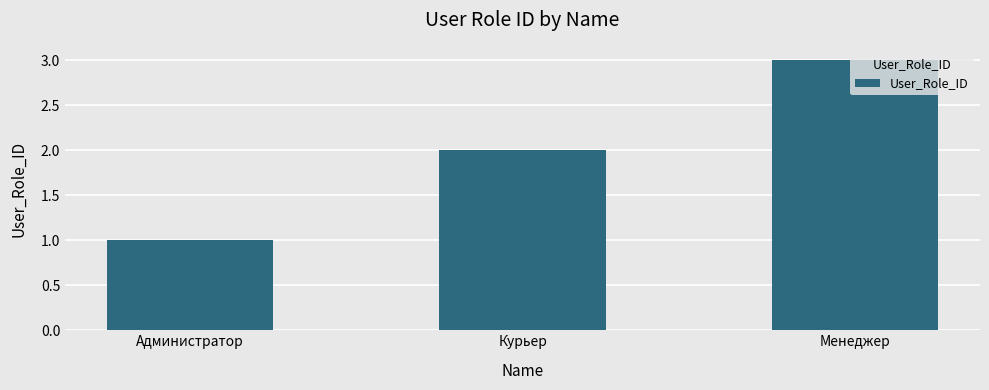

True or false: the data shows 2 at Курьер.

True